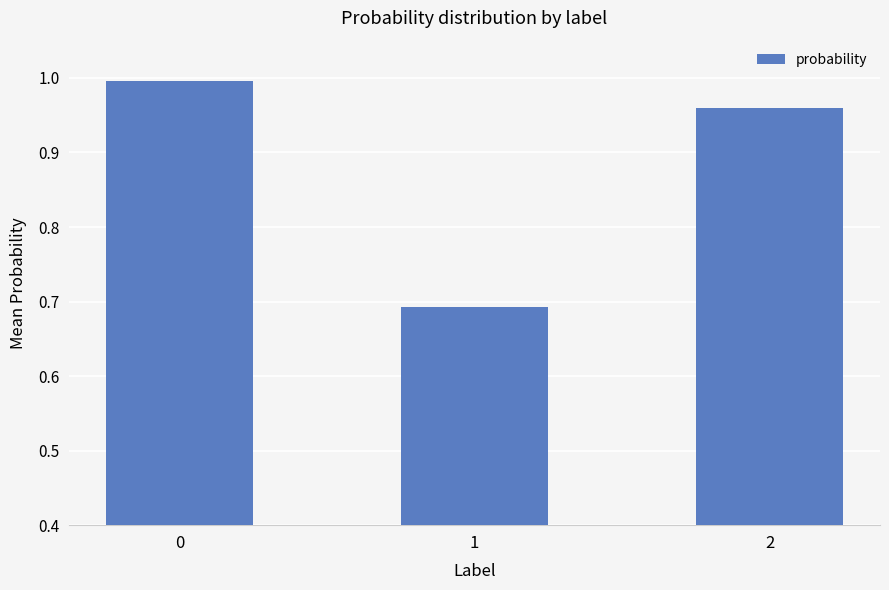

What is the difference between the values at 0 and 1?

0.3